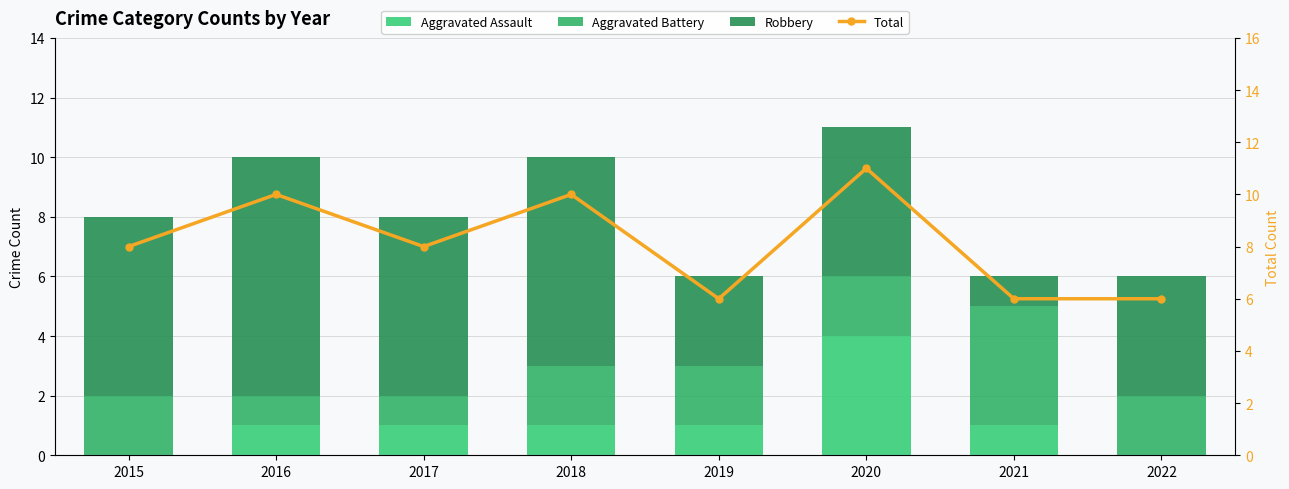

List the labels in order of Aggravated Battery value, smallest first.

2016, 2017, 2015, 2018, 2019, 2020, 2022, 2021